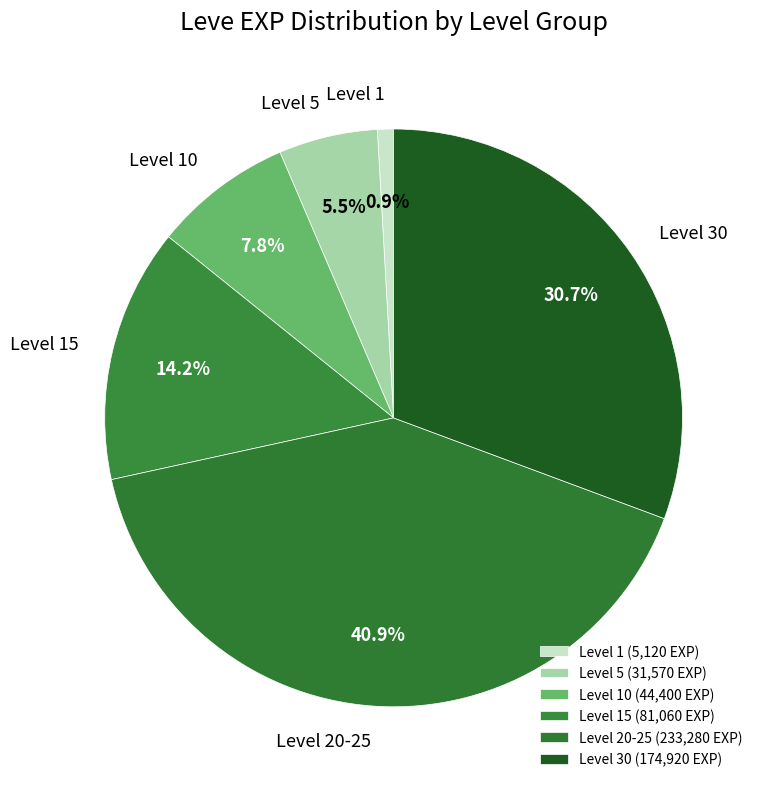

Is there a majority slice in this chart?

No